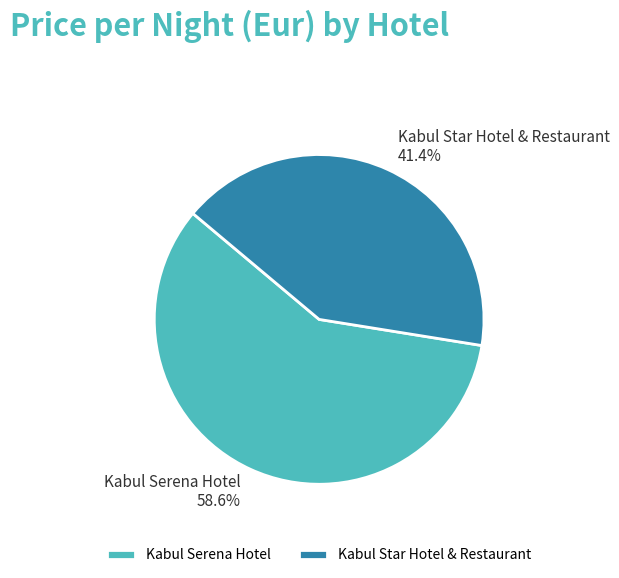

To the nearest percent, what is the average slice percentage?

50%